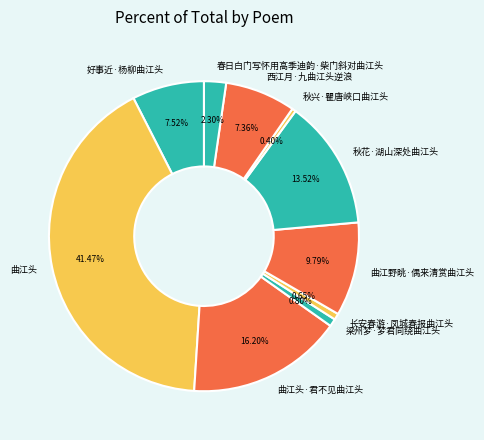

The 曲江野眺·偶来清赏曲江头 slice represents 10% of the pie. True or false?

True